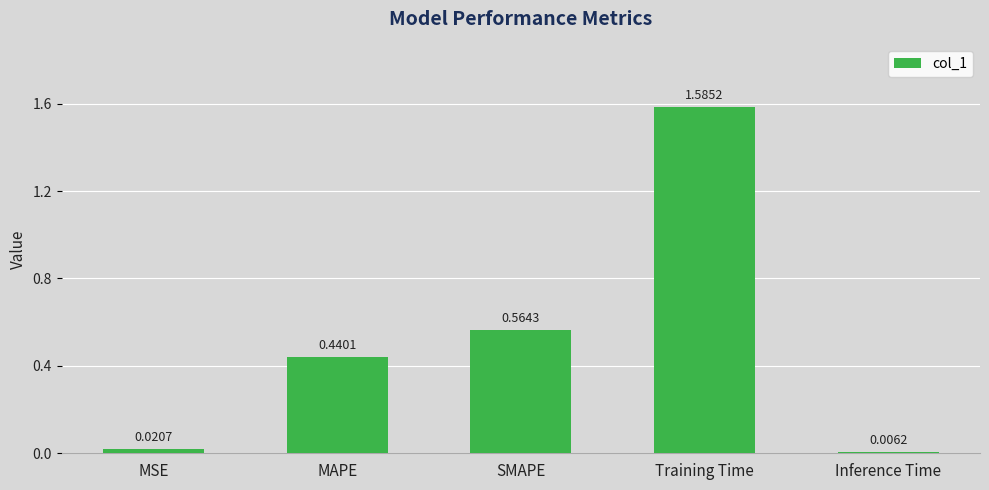

Is it true that the value at SMAPE is 1.0?

False